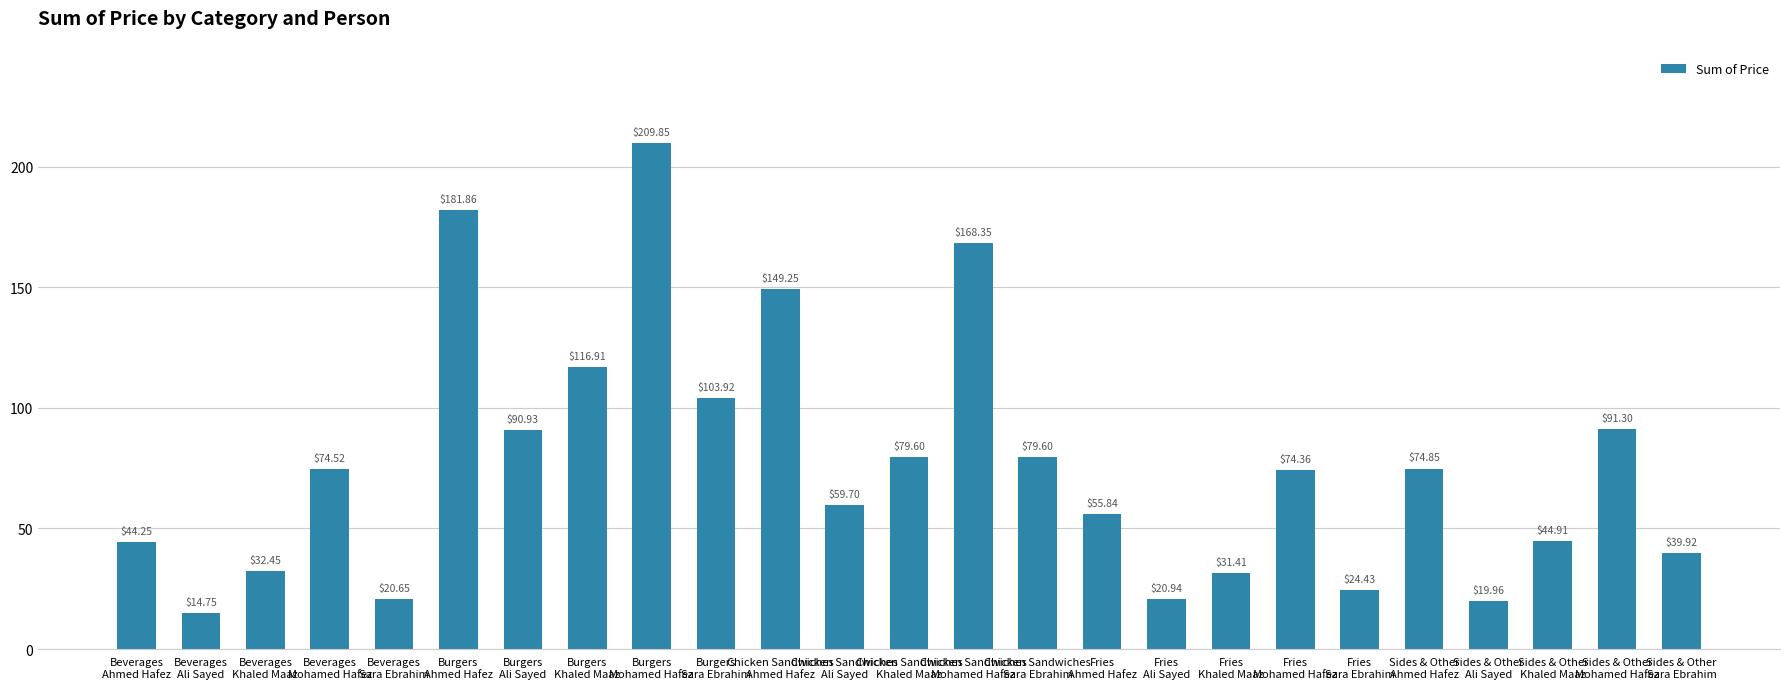

How many series are shown in this chart?

1